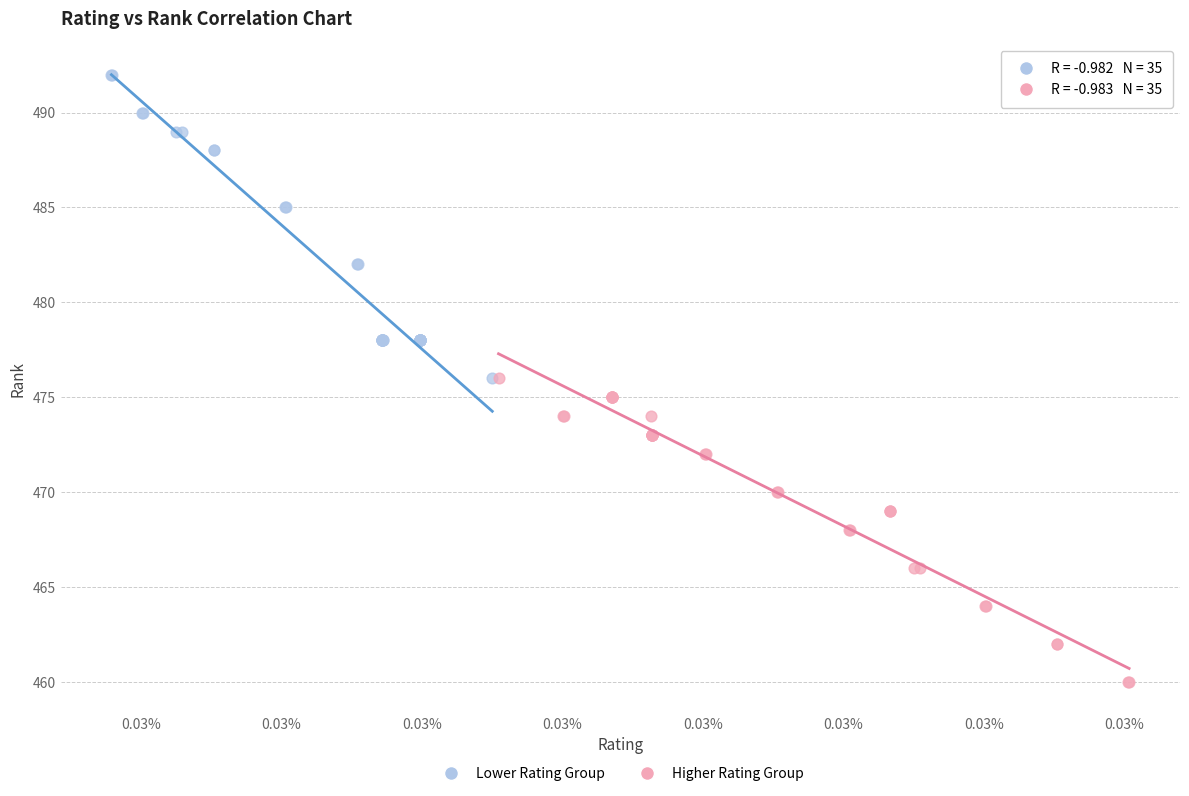

Which series contains the highest Y value?

Lower Rating Group